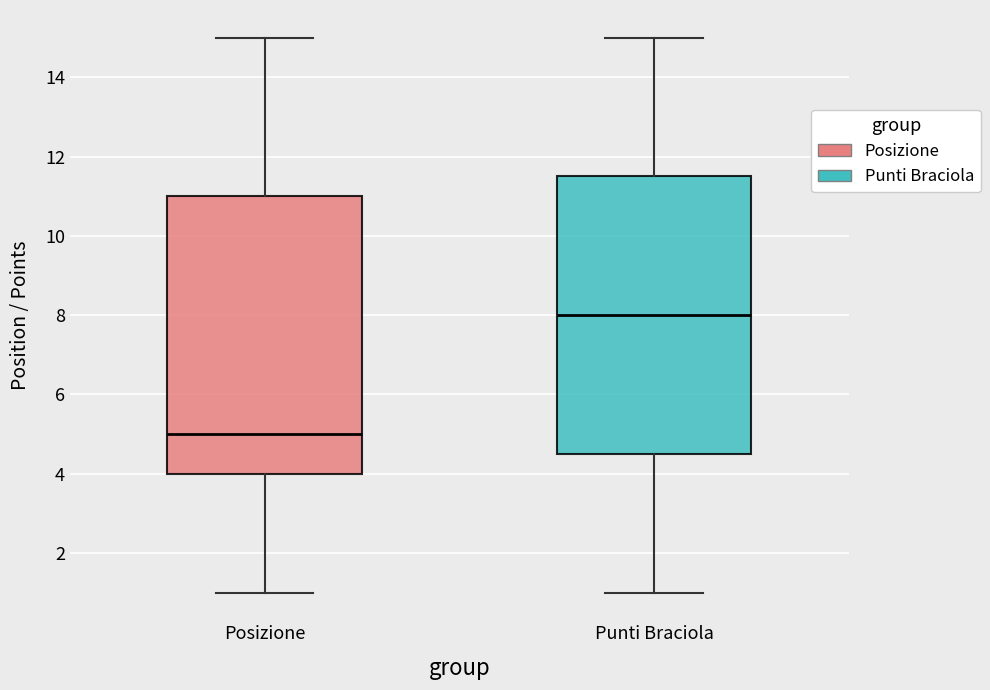

Reading left to right, transcribe this box plot: for each box, give where its median line is, the range the box spans, and where its two whiskers end, as read against the y-axis. The values are not printed on the chart, so give them approximately, as read against the axis.

Posizione: median 5.0, box 4.0 to 11.0, whiskers 1.0 to 15.0
Punti Braciola: median 8.0, box 4.6 to 11.6, whiskers 1.0 to 15.0